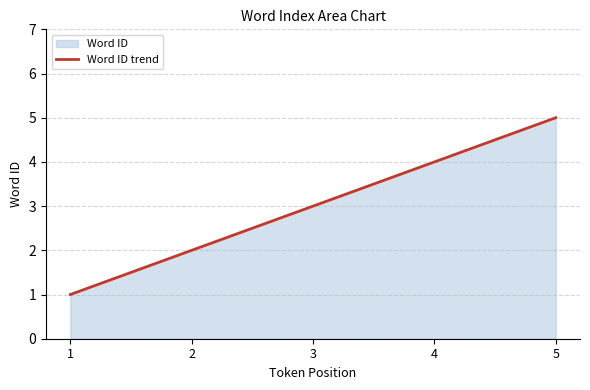

What is the difference between the maximum and minimum values?

4